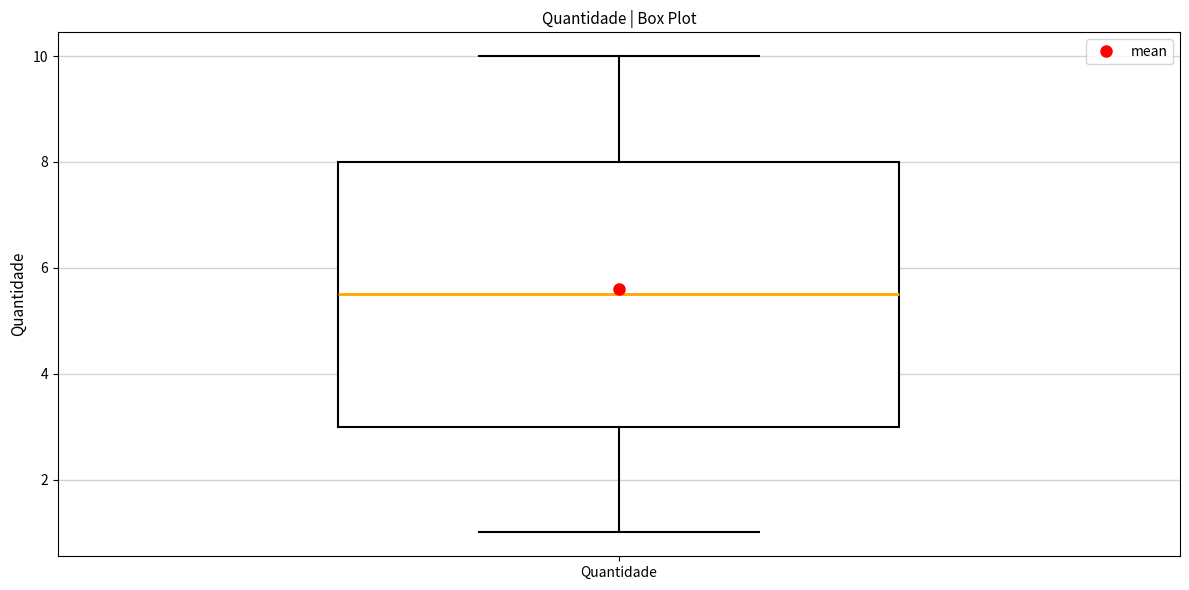

Where does the median line of the box for Quantidade sit on the y-axis? The values are not printed on the chart, so give them approximately, as read against the axis.

5.6